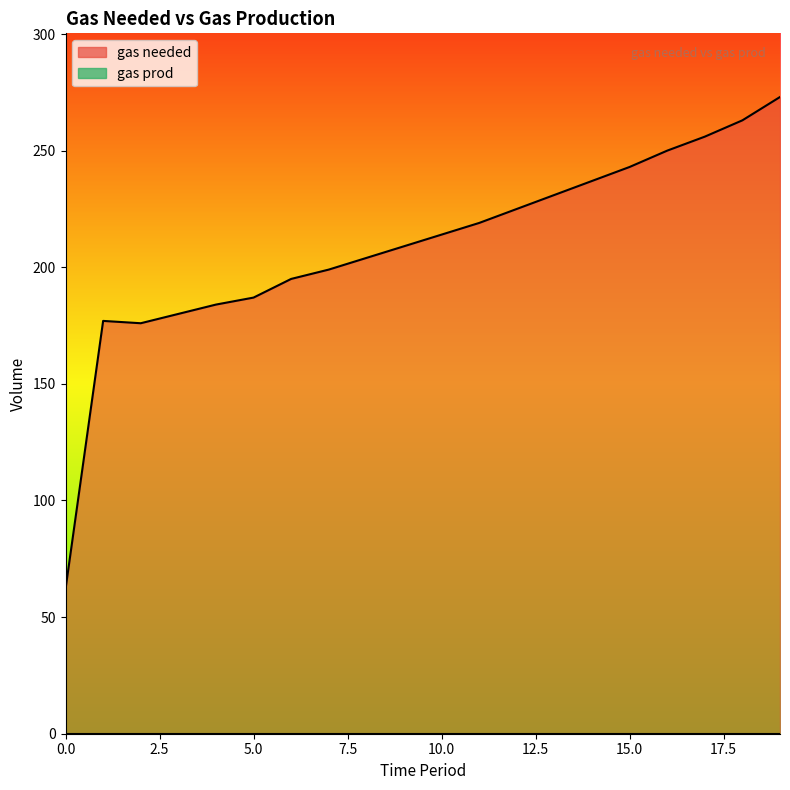

True or false: the data shows 117 at 16.

False